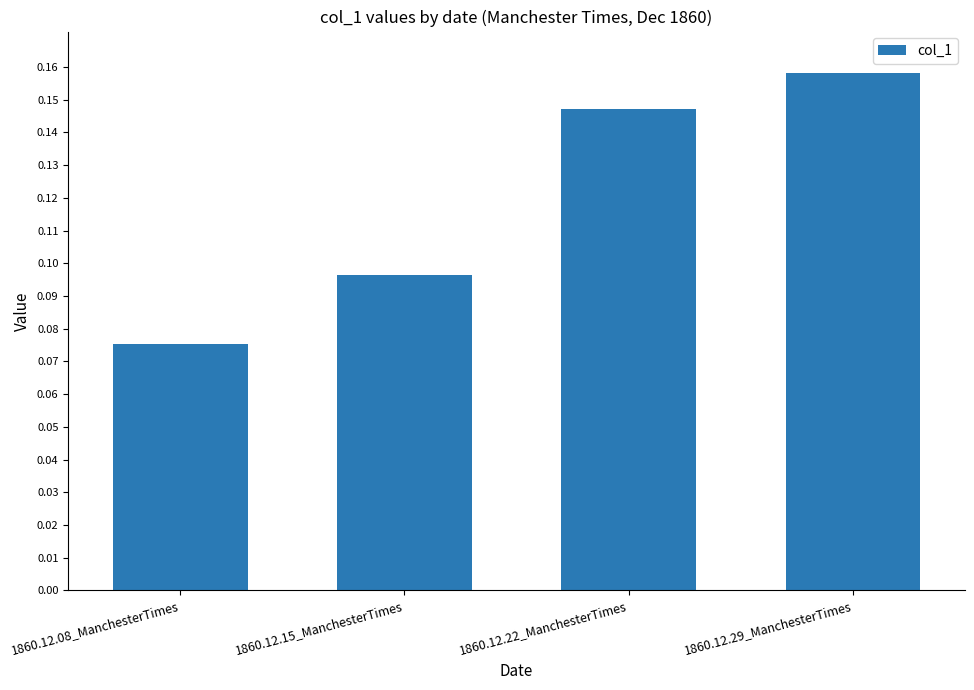

How many values are between 0 and 1?

4